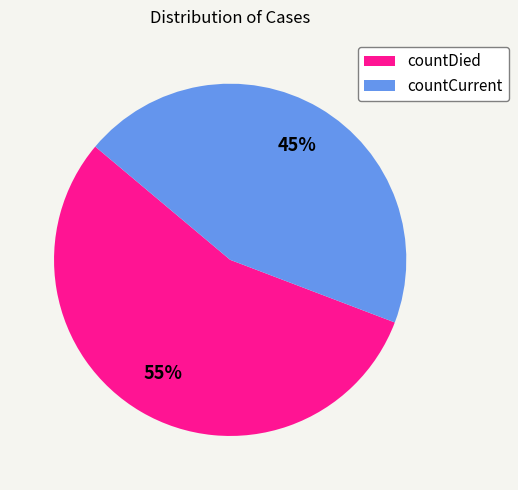

How many segments does this pie chart have?

2